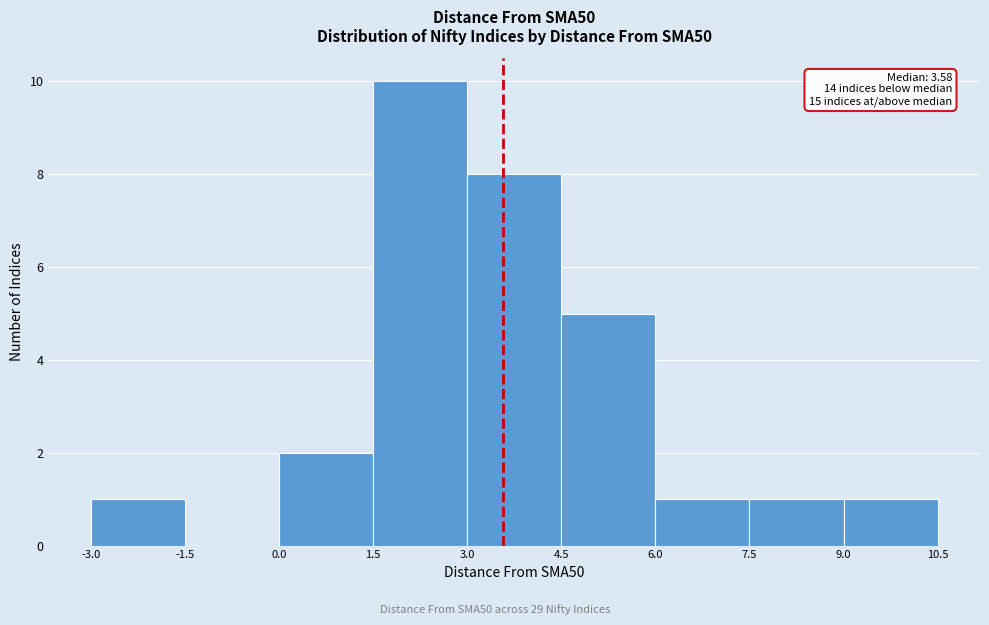

Which range on the x-axis has the tallest bar?

1.5 to 3.0